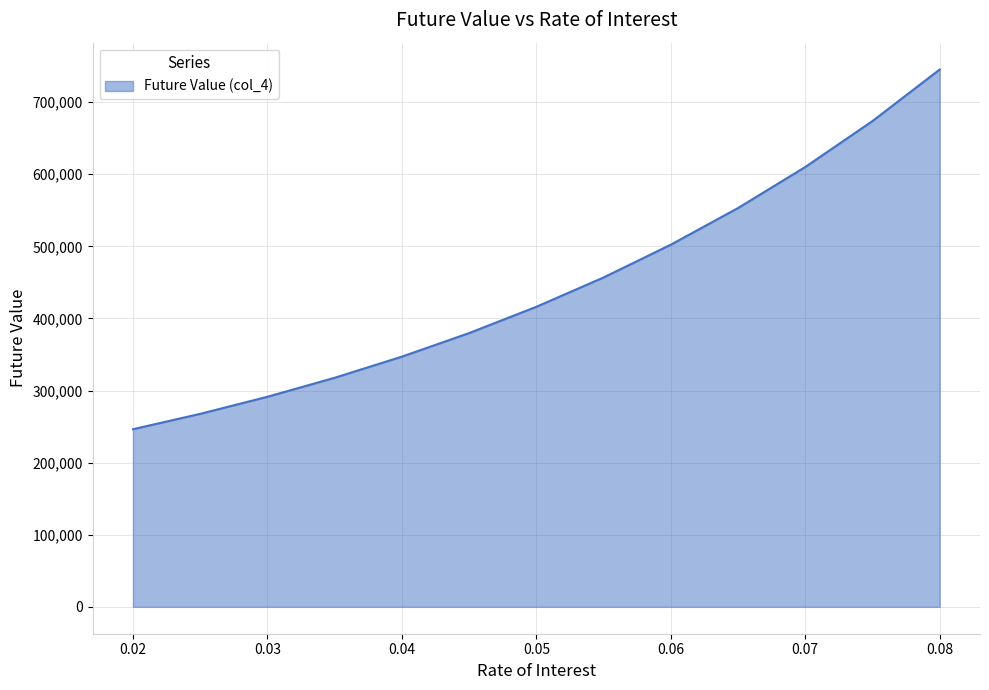

What is the smallest value displayed?

246362.7